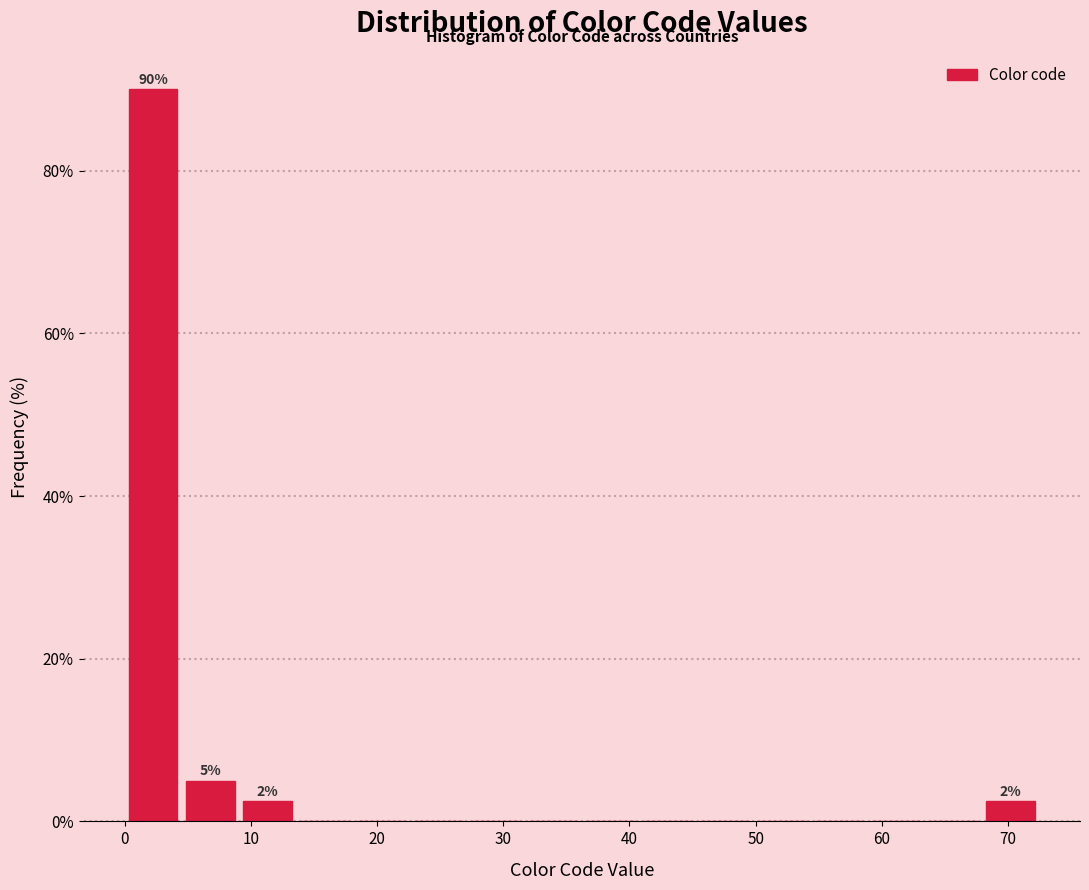

Which range on the x-axis has the tallest bar?

0 to 5